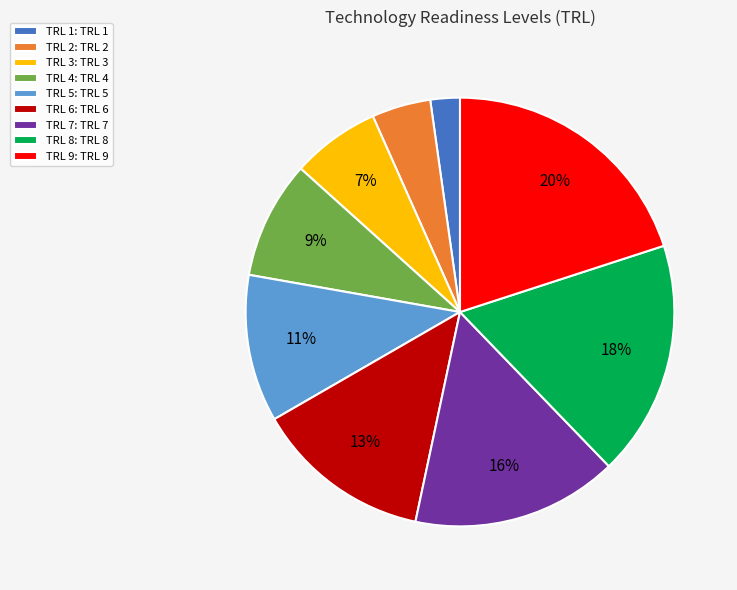

How many slices are in this pie chart?

9